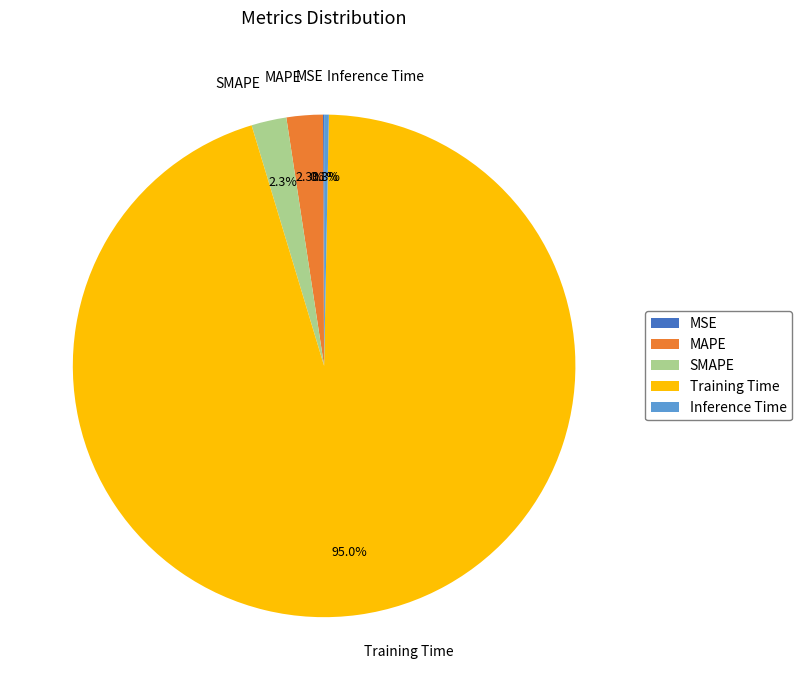

Between Training Time and Inference Time, which is larger?

Training Time